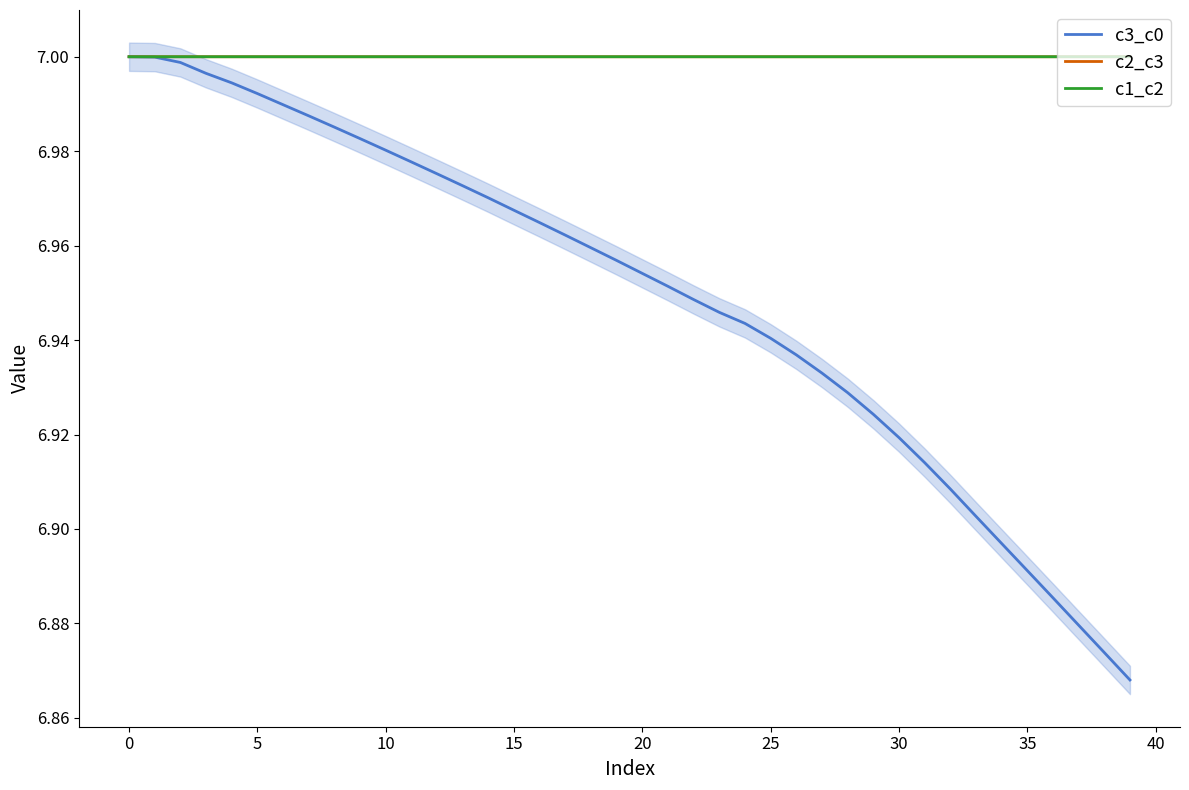

The value of c1_c2 at 30 is 7.0. True or false?

True